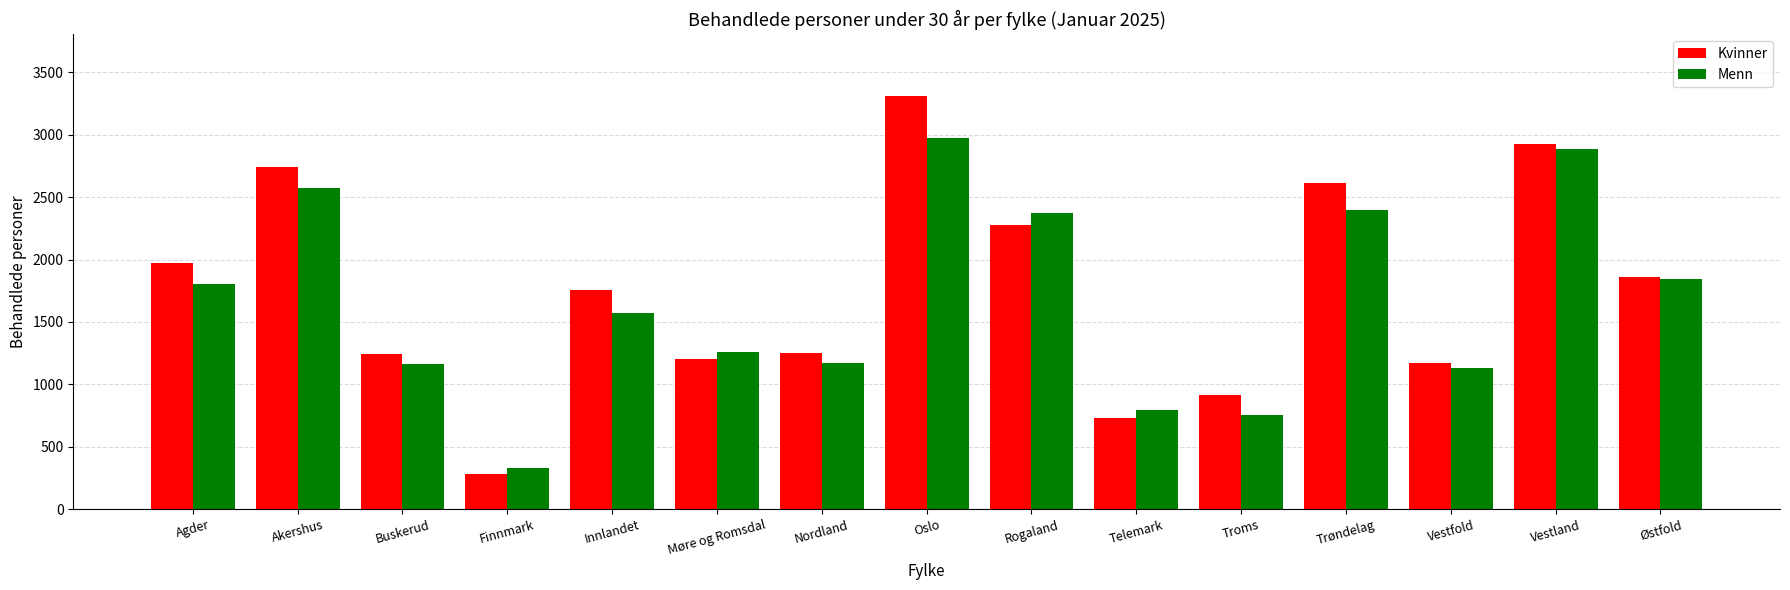

Rank the series by their maximum value, from highest to lowest.

Kvinner, Menn